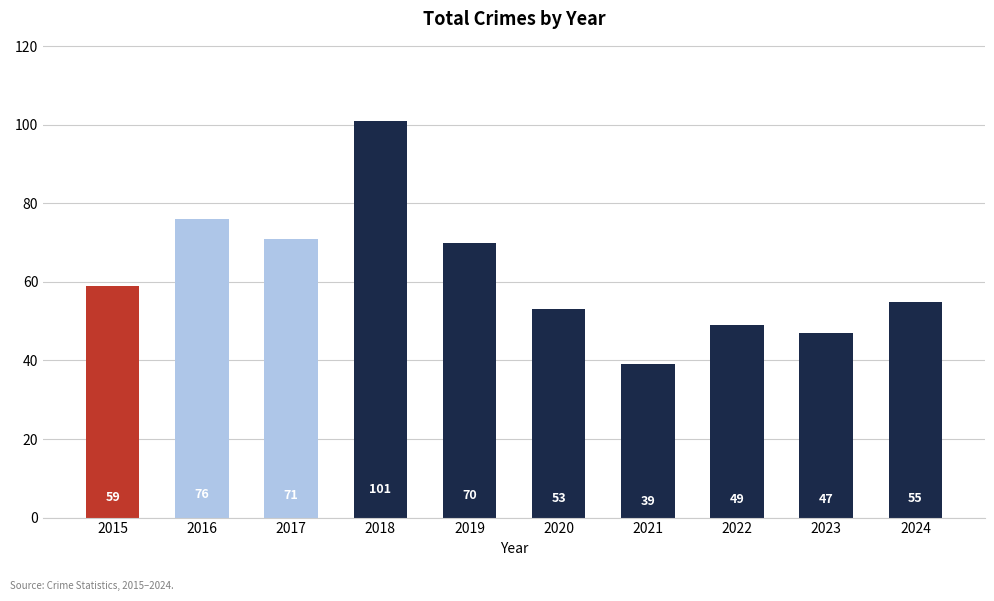

The chart shows a value of 112 at 2017. True or false?

False